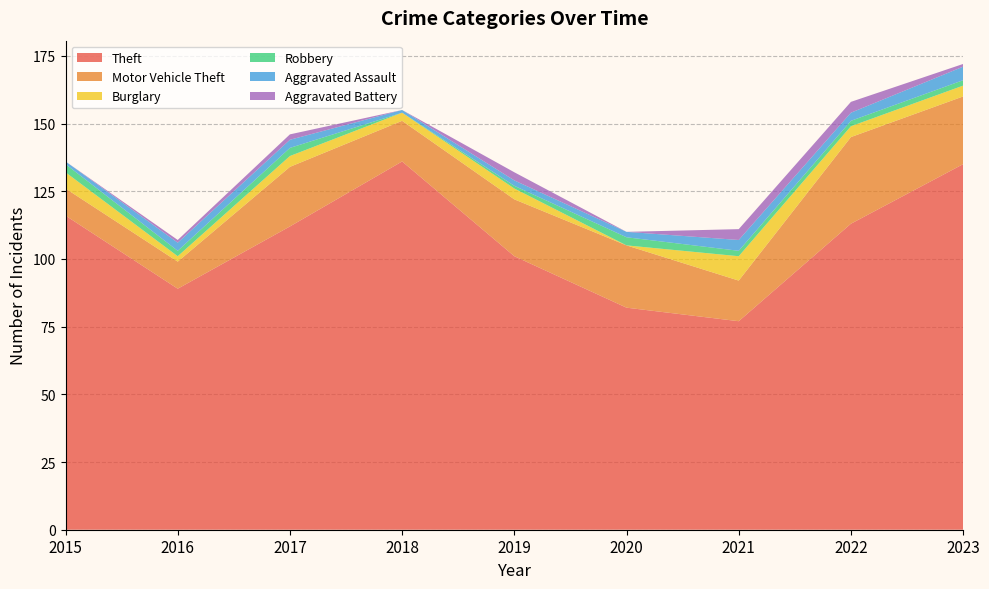

Reading left to right, transcribe all the data shown in this chart.

Theft: 2015=116	2016=89	2017=112	2018=136	2019=101	2020=82	2021=77	2022=113	2023=135
Motor Vehicle Theft: 2015=10	2016=10	2017=22	2018=15	2019=21	2020=23	2021=15	2022=32	2023=25
Burglary: 2015=6	2016=2	2017=4	2018=3	2019=4	2020=0	2021=9	2022=4	2023=4
Robbery: 2015=3	2016=2	2017=3	2018=0	2019=1	2020=3	2021=2	2022=2	2023=2
Aggravated Assault: 2015=1	2016=3	2017=3	2018=1	2019=2	2020=2	2021=4	2022=3	2023=5
Aggravated Battery: 2015=0	2016=1	2017=2	2018=0	2019=3	2020=0	2021=4	2022=4	2023=1